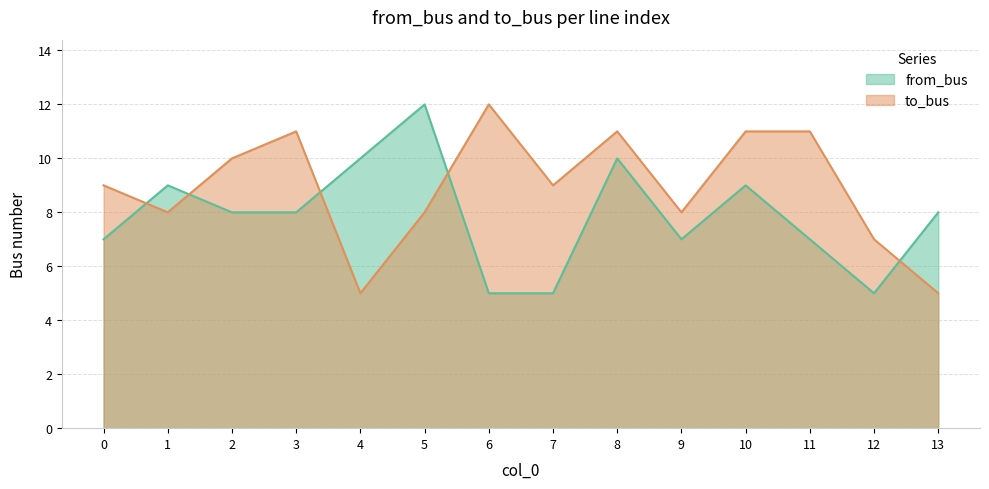

Does the chart have visible grid lines?

Yes